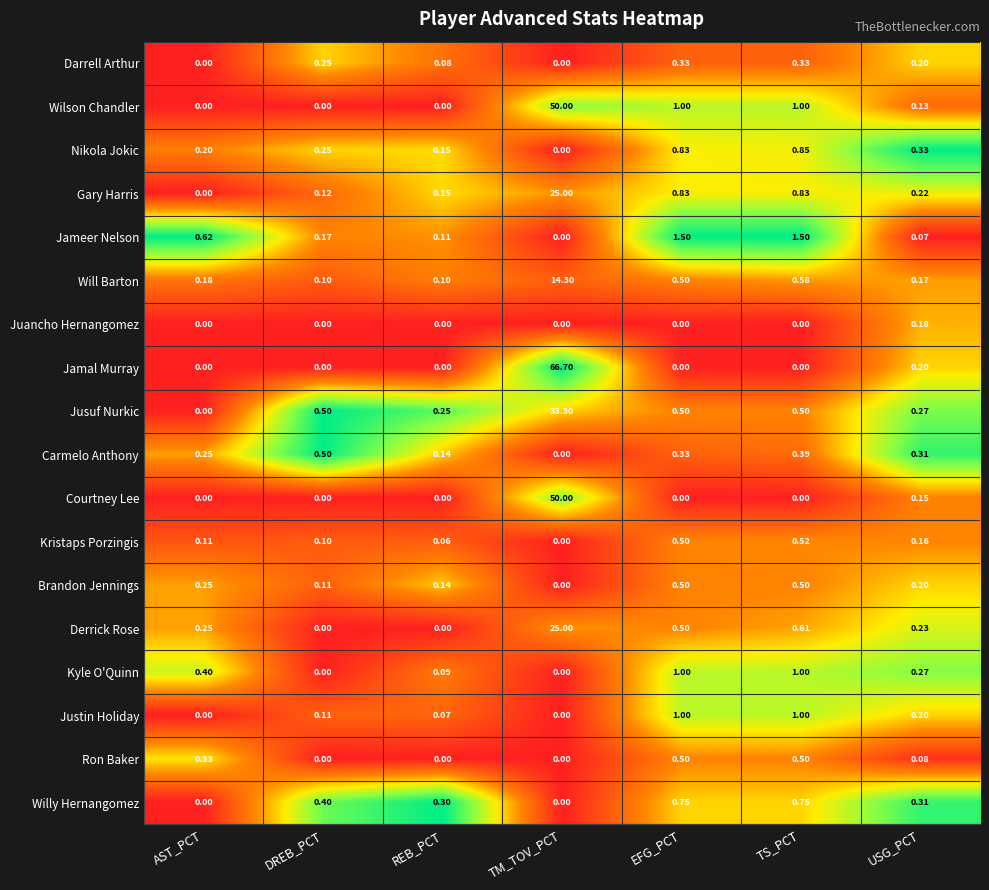

Which series has the widest spread of values?

Jamal Murray